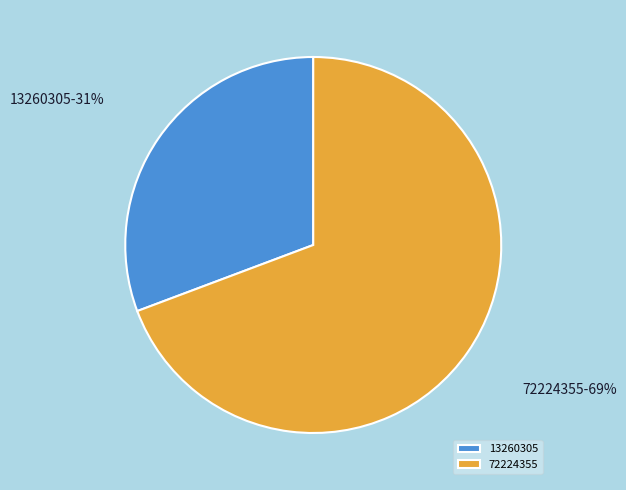

What is the largest slice in the pie chart?

72224355